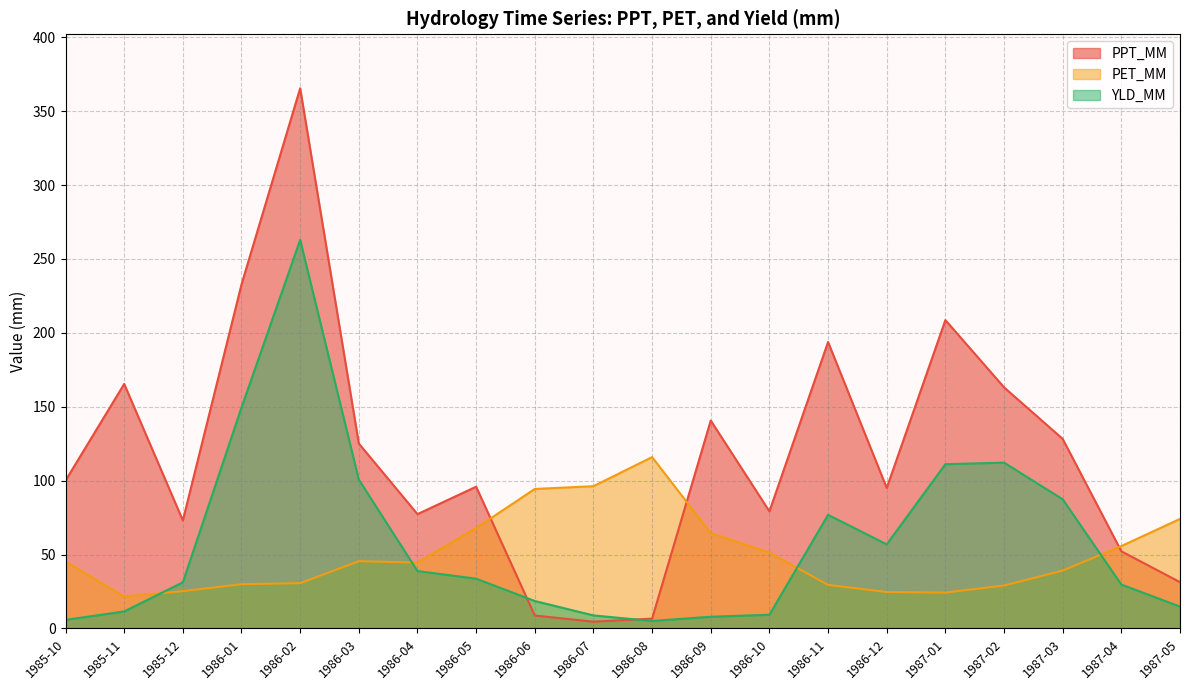

What position from the right is 1987-04?

2